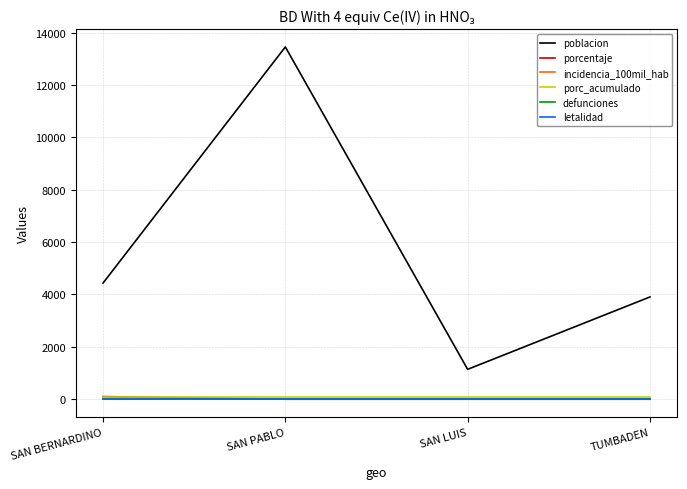

What is the label of the 3rd point from the right?

SAN PABLO